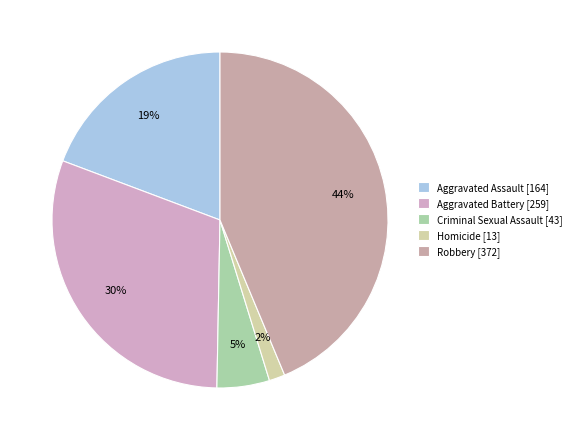

What is the largest slice in the pie chart?

Robbery